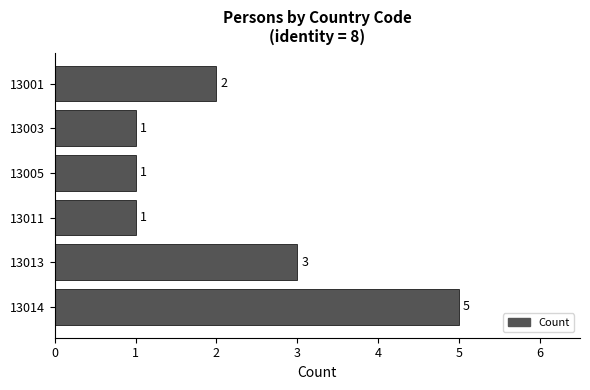

Which label corresponds to the largest value in the chart?

13014